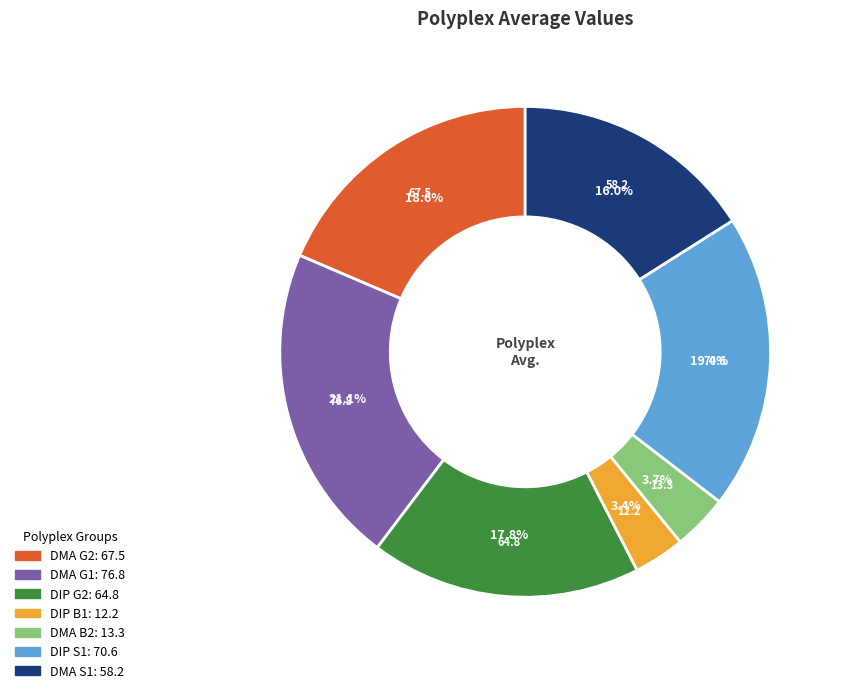

To the nearest percent, what portion does DIP G2 represent?

18%